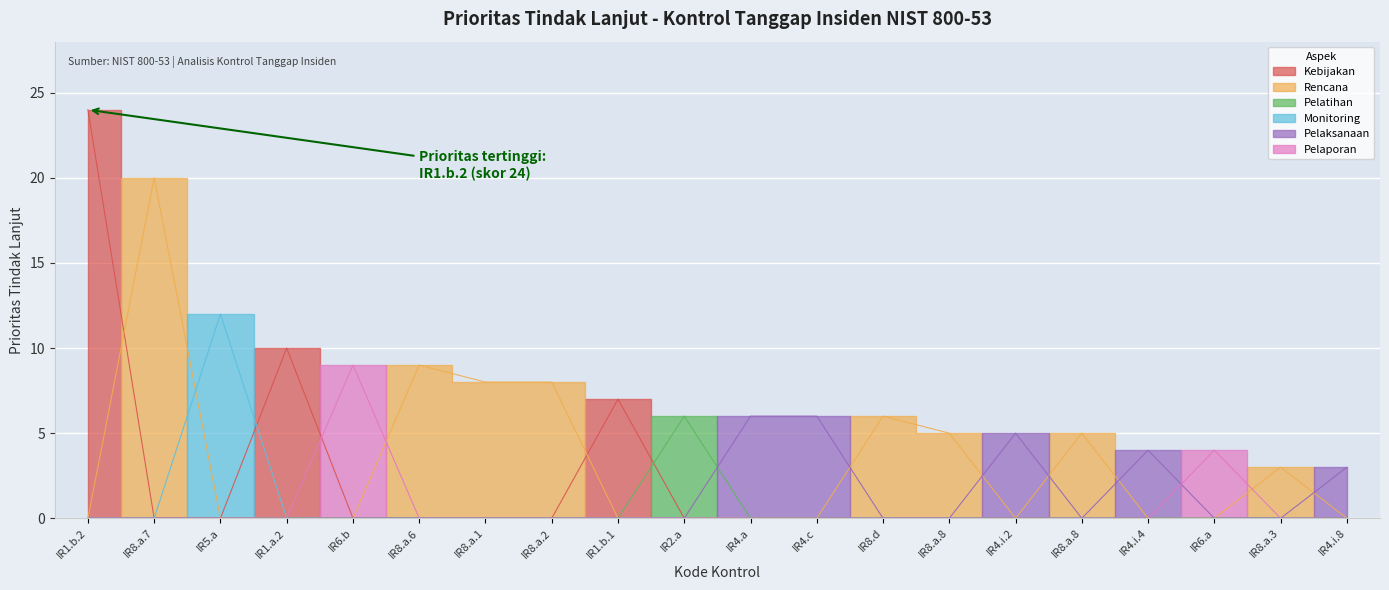

What is the smallest value displayed?

3